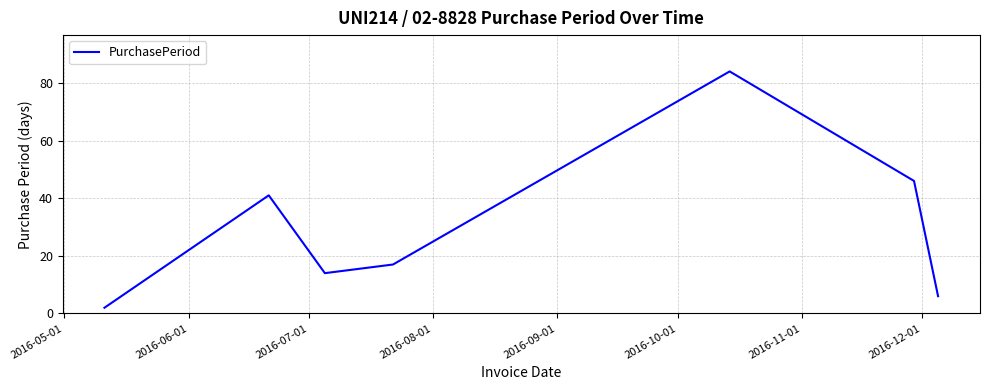

Reading right to left, transcribe all the data shown in this chart.

6	46	84	17	14	41	2